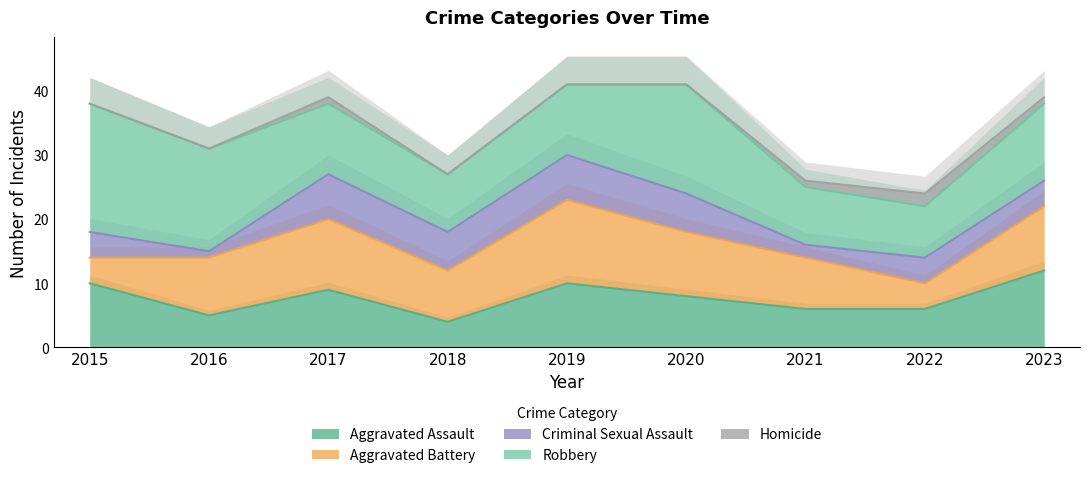

What is the average value of the Homicide series?

1